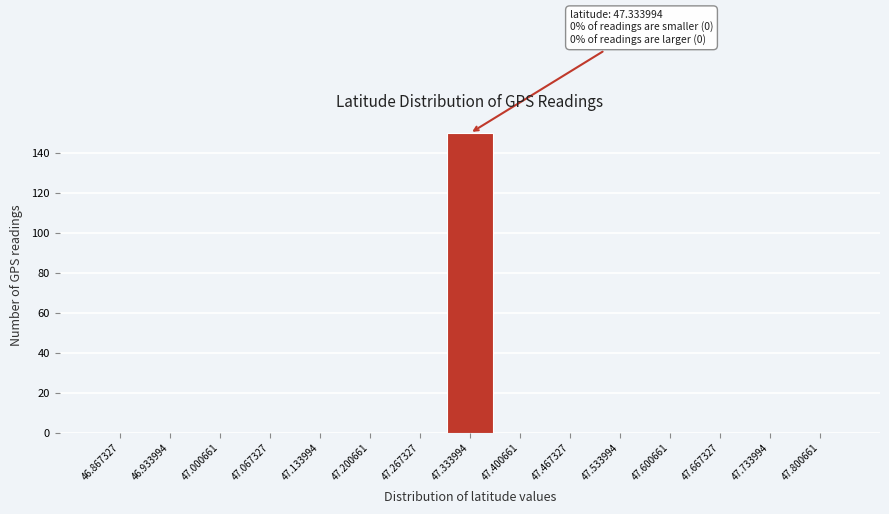

Over which range of the x-axis is the bar tallest?

47.30 to 47.37